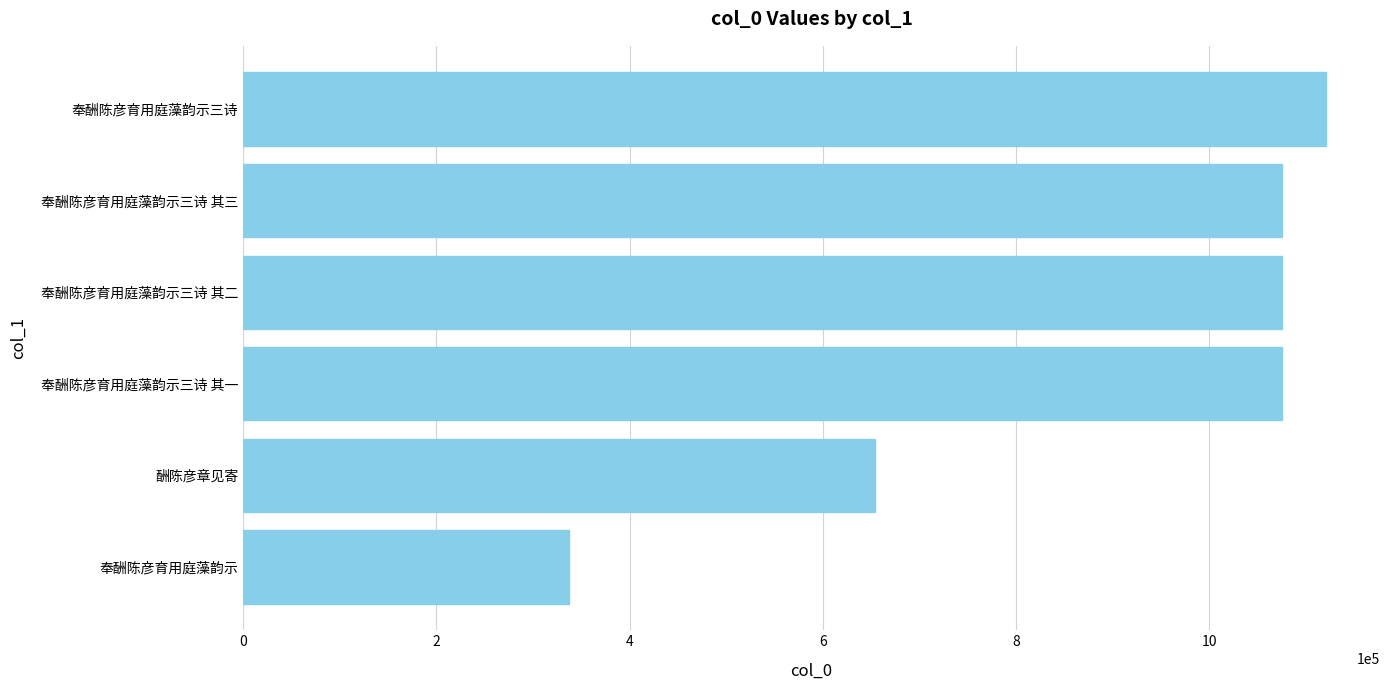

True or false: the data shows 1075814 at 奉酬陈彦育用庭藻韵示三诗 其二.

True